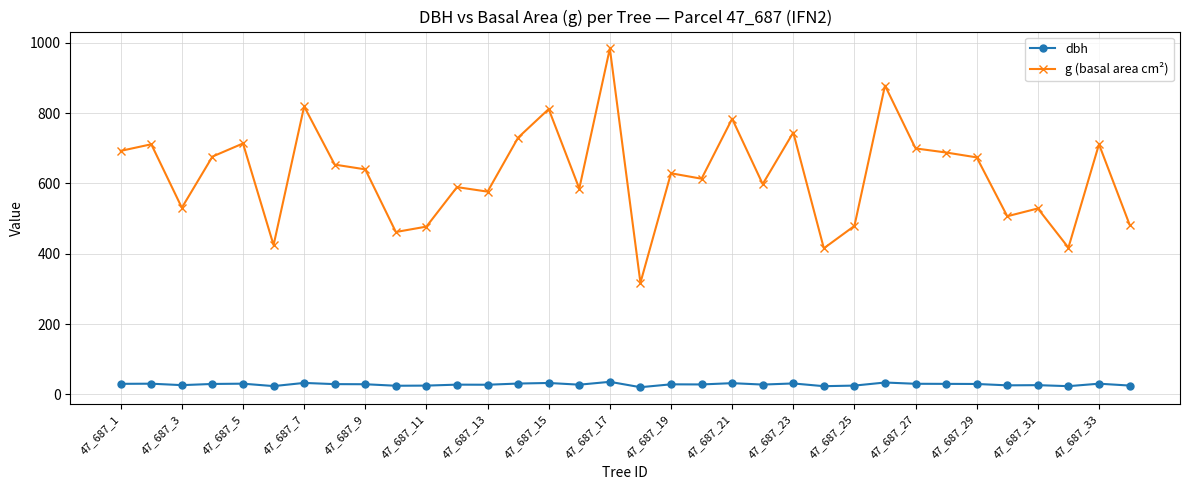

True or false: g (basal area cm²) and dbh intersect in this chart.

False